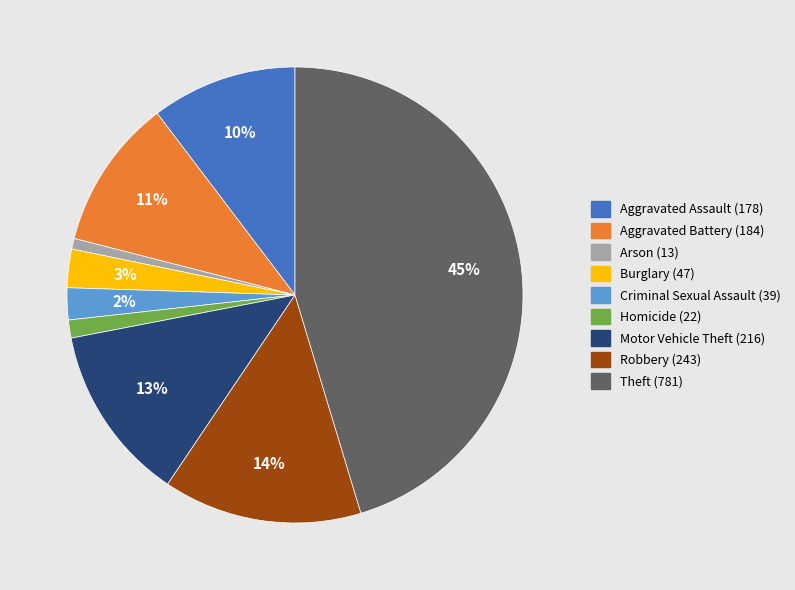

To the nearest percent, what percentage of the pie is Criminal Sexual Assault?

2%